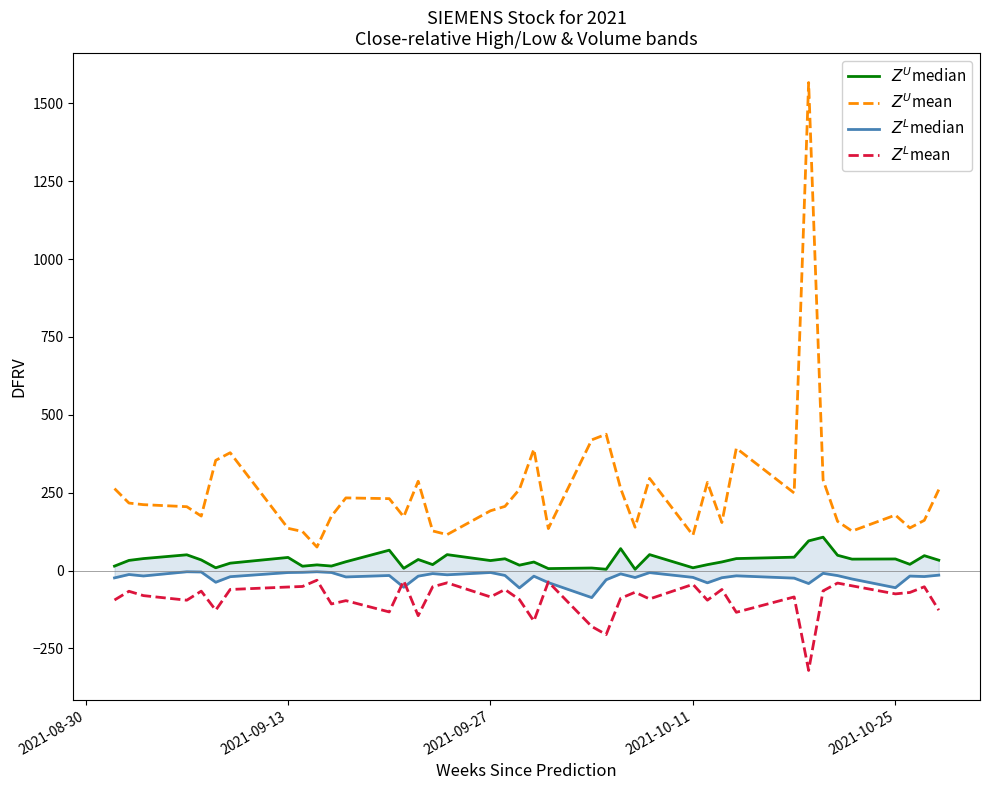

Is this an area chart (filled region under the line)?

No